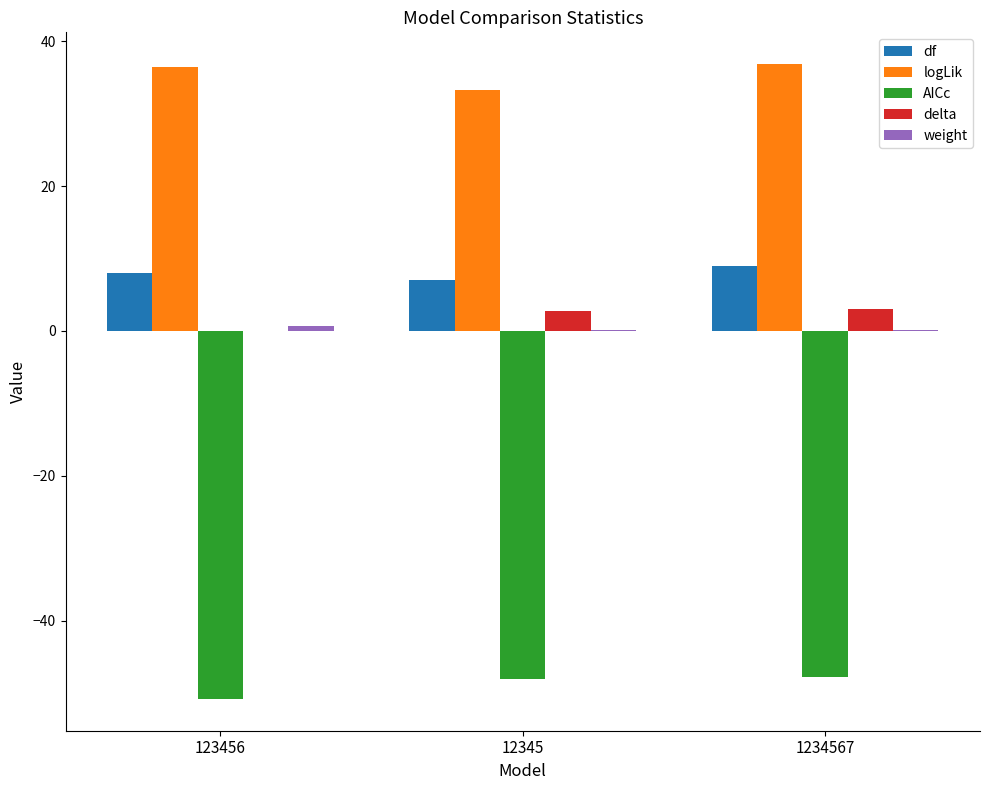

Is it true that df equals 9.0 at 1234567?

True